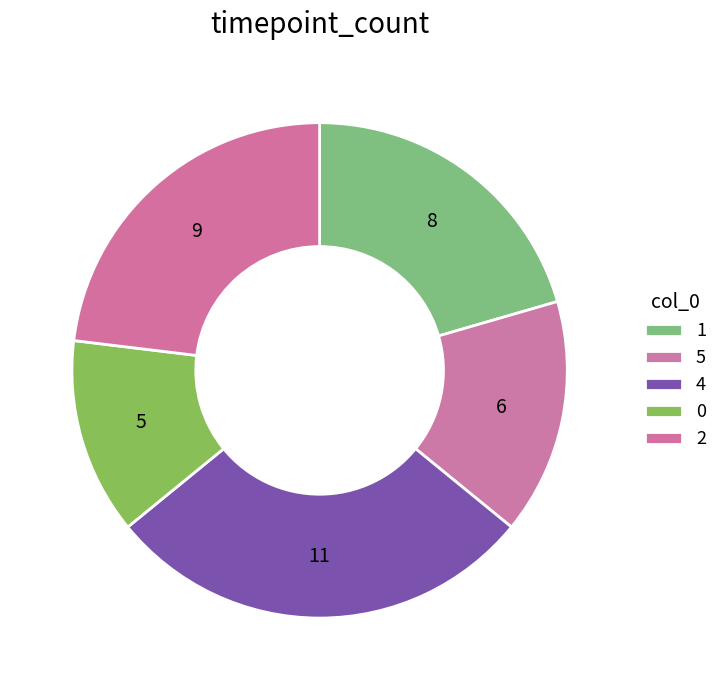

Count the number of slices in the pie.

5